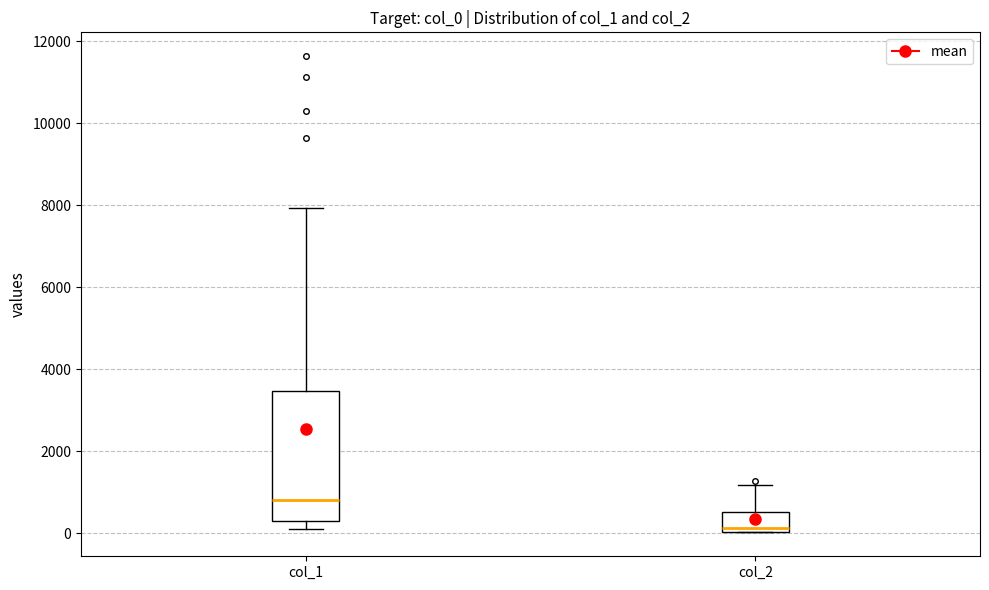

Reading left to right, read every box against the y-axis: the position of its median line, the range the box covers, and the ends of its whiskers. The values are not printed on the chart, so give them approximately, as read against the axis.

col_1: median 800, box 200 to 3400, whiskers 200 (just below the box's lower edge) to 8000
col_2: median 200, box 0 to 600, whiskers 0 to 1200